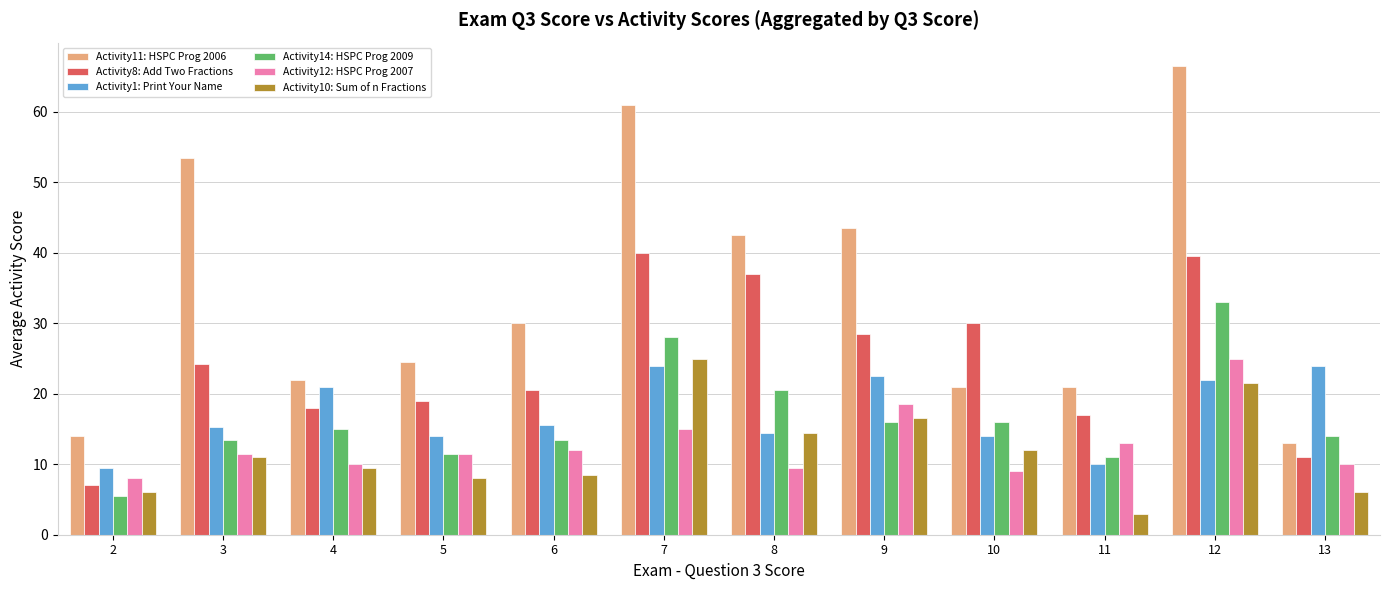

At which category does the chart reach its peak across all series?

12